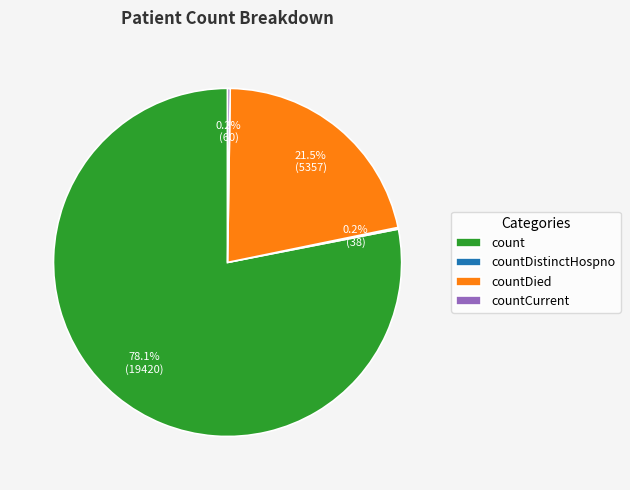

Is there a majority slice in this chart?

Yes